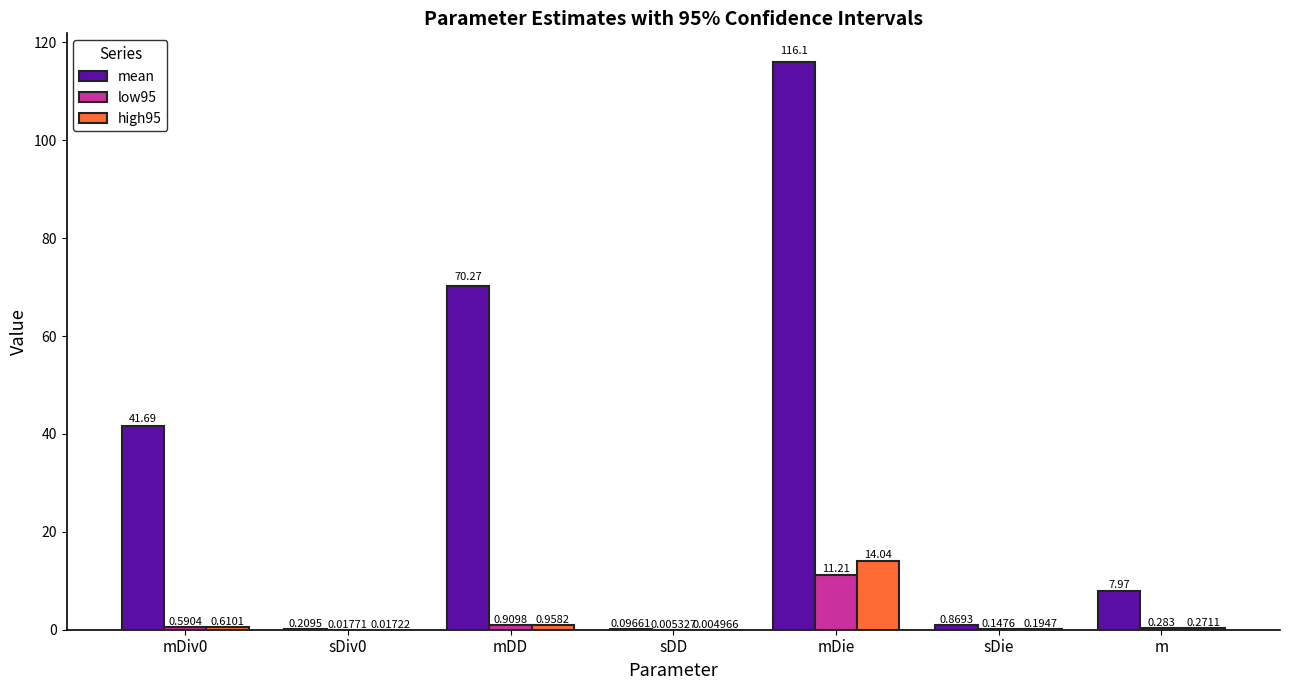

Which category has the highest value across all series?

mDie